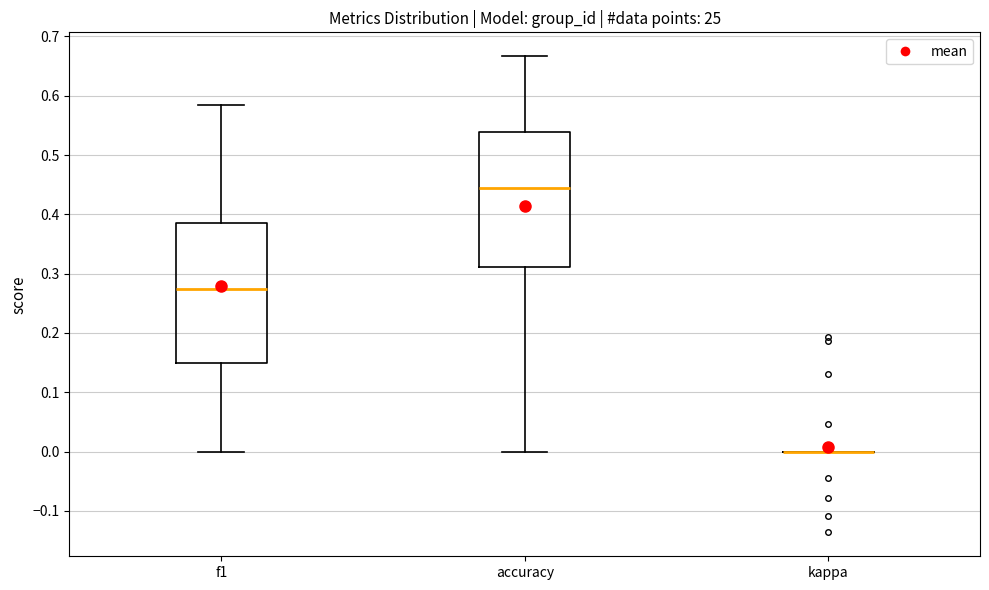

Reading left to right, read every box against the y-axis: the position of its median line, the range the box covers, and the ends of its whiskers. The values are not printed on the chart, so give them approximately, as read against the axis.

f1: median 0.27, box 0.15 to 0.39, whiskers 0.00 to 0.58
accuracy: median 0.44, box 0.31 to 0.54, whiskers 0.00 to 0.67
kappa: box collapsed to a line at 0.00, whiskers 0.00 to 0.00